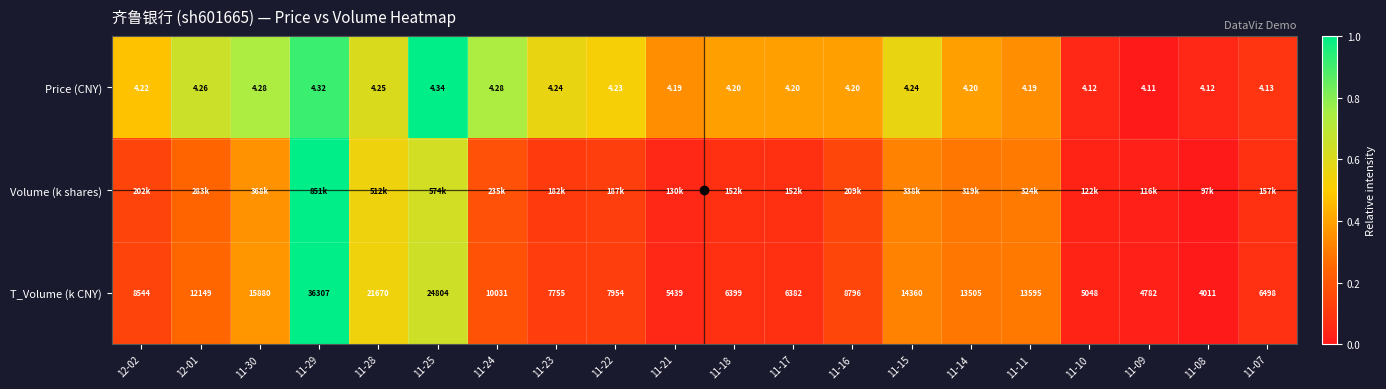

How many positive values does the T_Volume (k CNY) series have?

19